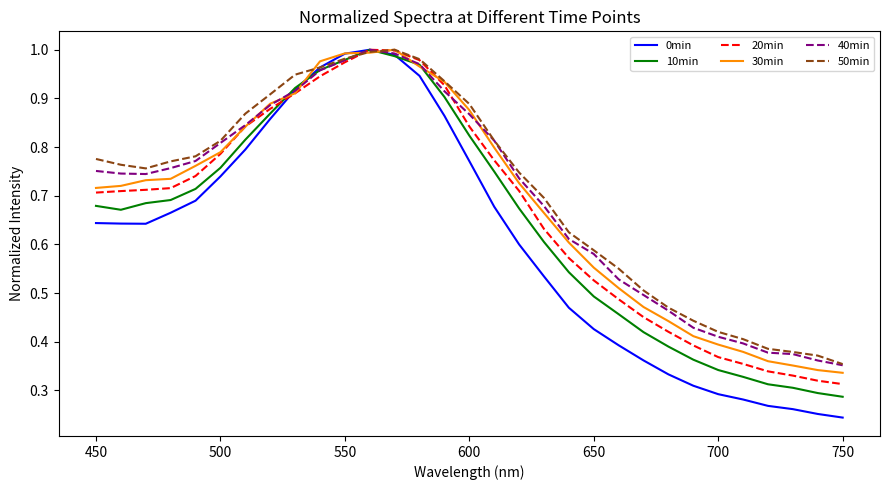

Which series has the widest spread of values?

0min